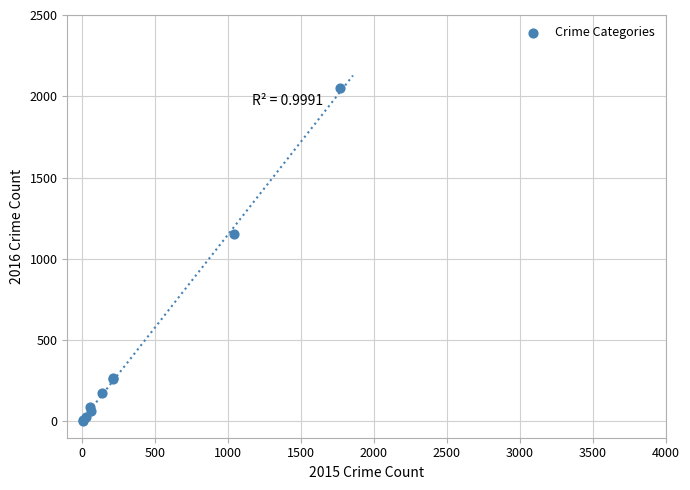

What Y value in the scatter plot is closest to 1026?

1151